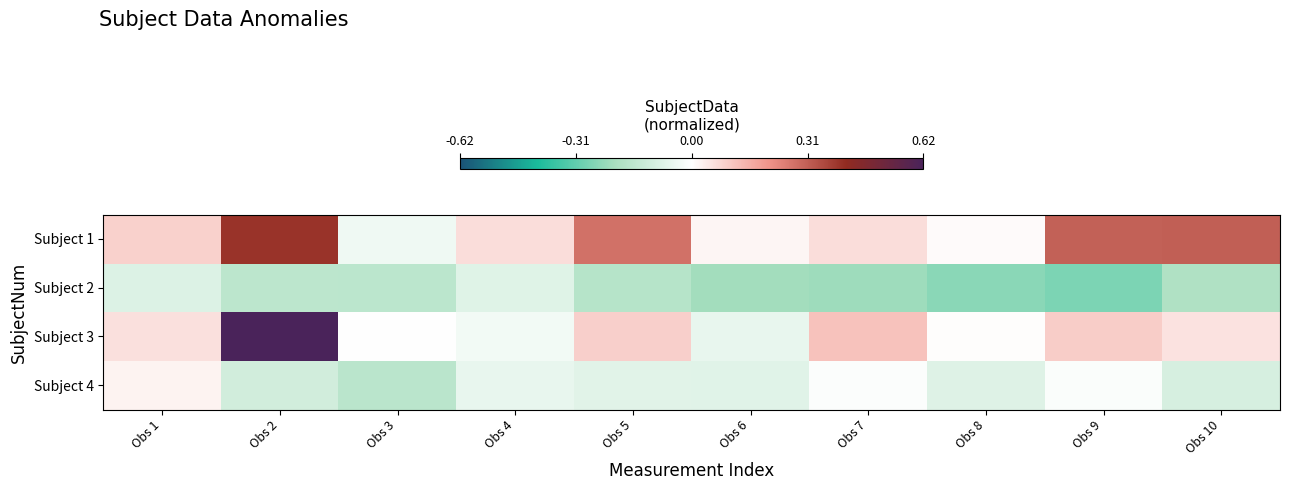

Reading left to right, extract all data points from this chart.

Subject 1: Obs 1=0.1	Obs 2=0.4	Obs 3=-0.0	Obs 4=0.1	Obs 5=0.3	Obs 6=0.0	Obs 7=0.1	Obs 8=0.0	Obs 9=0.3	Obs 10=0.3
Subject 2: Obs 1=-0.1	Obs 2=-0.2	Obs 3=-0.2	Obs 4=-0.1	Obs 5=-0.2	Obs 6=-0.2	Obs 7=-0.2	Obs 8=-0.3	Obs 9=-0.3	Obs 10=-0.2
Subject 3: Obs 1=0.1	Obs 2=0.6	Obs 3=-0.0	Obs 4=-0.0	Obs 5=0.1	Obs 6=-0.1	Obs 7=0.1	Obs 8=0.0	Obs 9=0.1	Obs 10=0.1
Subject 4: Obs 1=0.0	Obs 2=-0.1	Obs 3=-0.2	Obs 4=-0.1	Obs 5=-0.1	Obs 6=-0.1	Obs 7=-0.0	Obs 8=-0.1	Obs 9=-0.0	Obs 10=-0.1